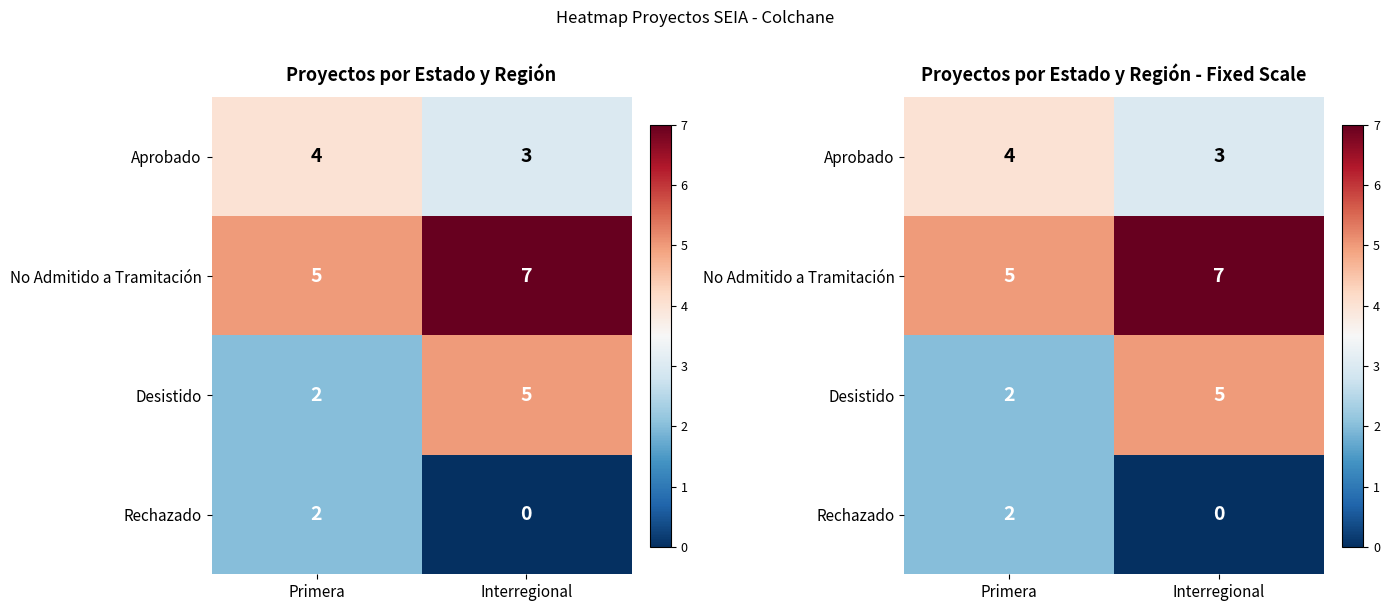

What is the highest value of the Rechazado series?

2